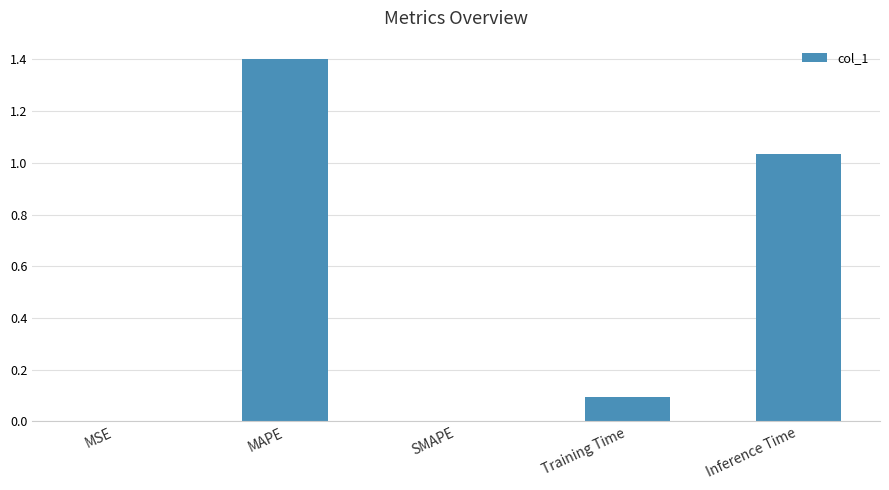

Is it true that the value at Inference Time is 1.4?

False